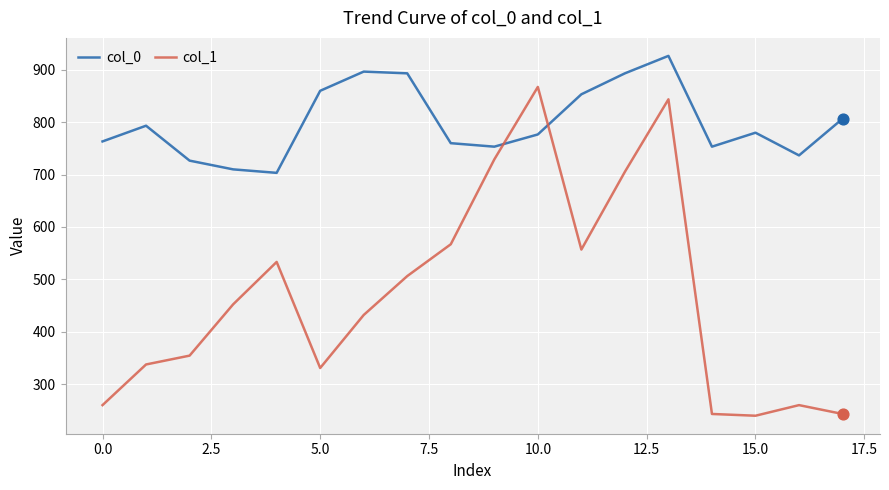

Which series has the largest total across all categories?

col_0